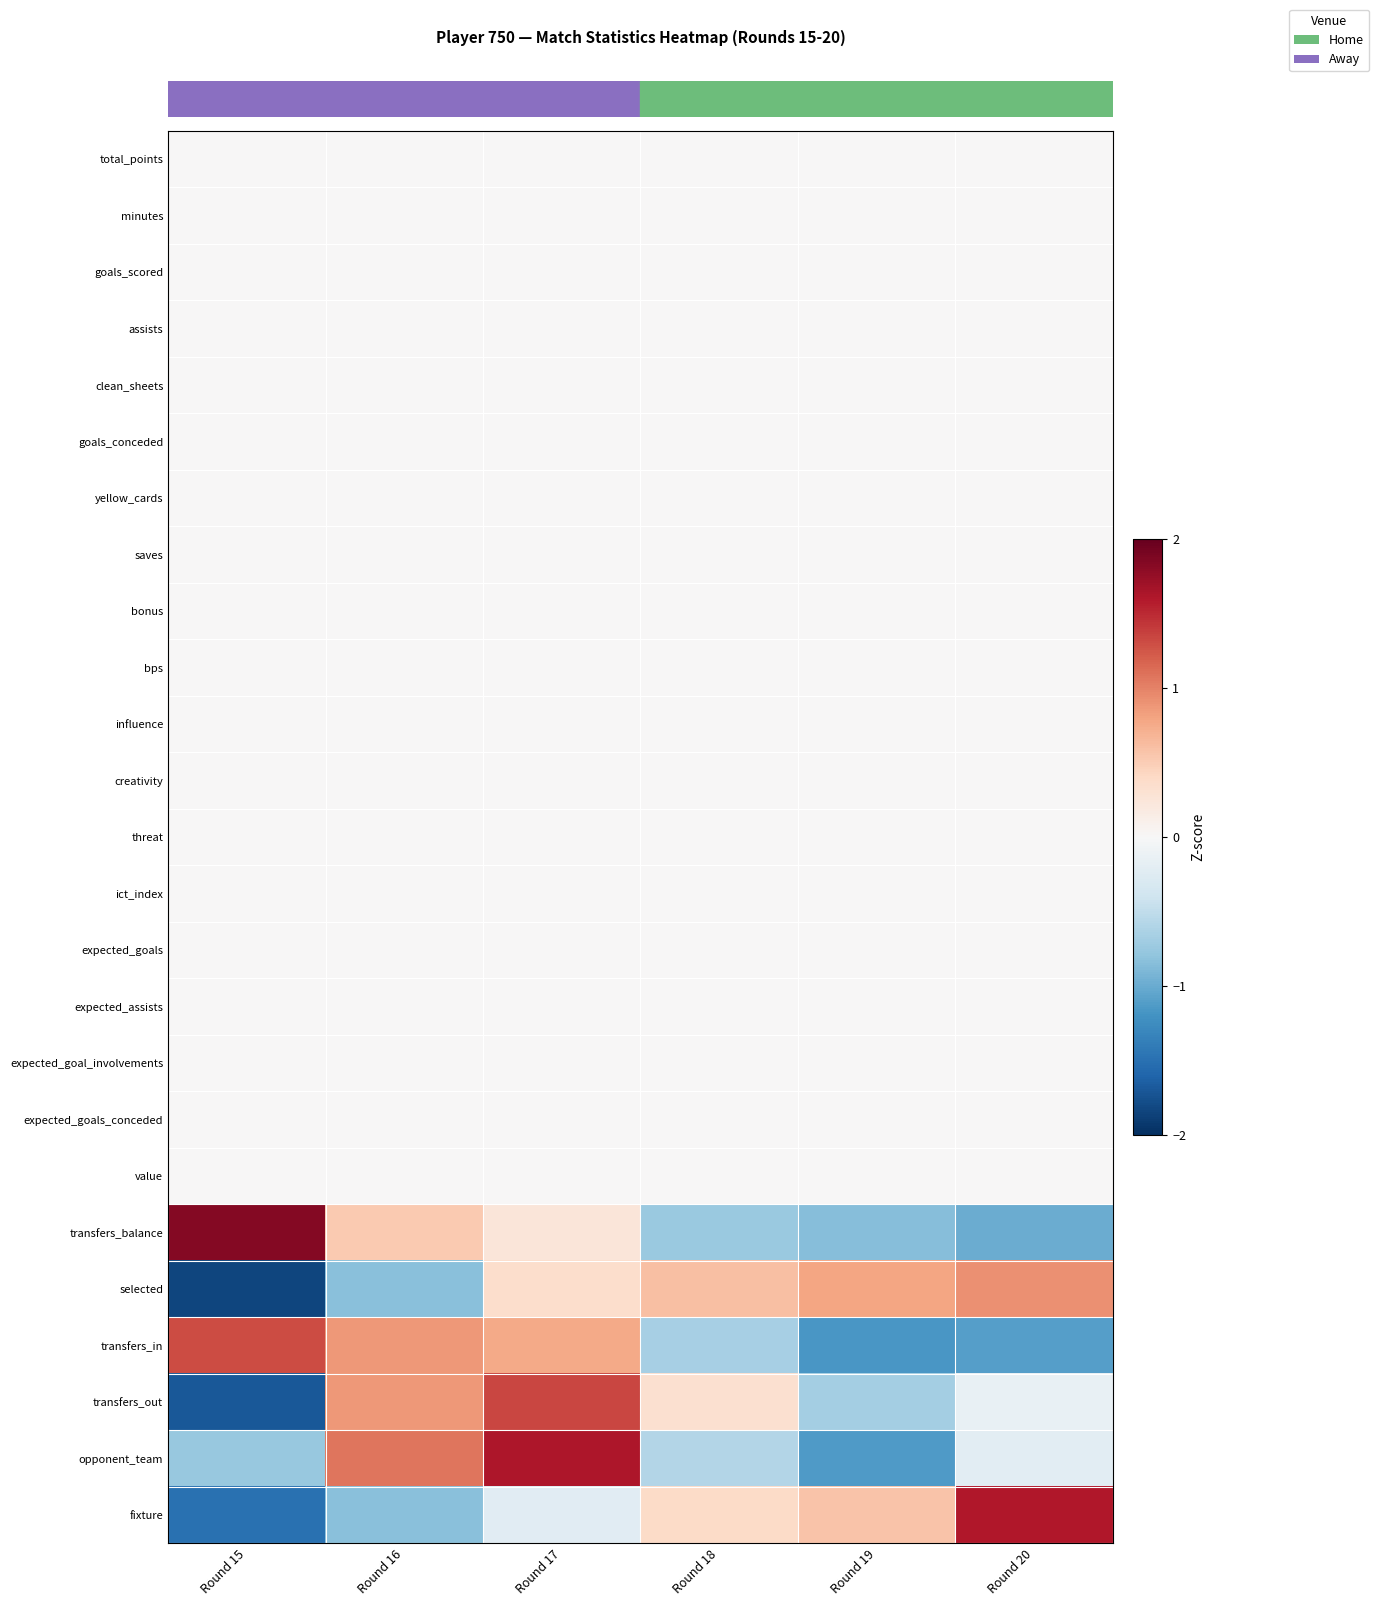

Which has a higher value, Round 17 or Round 19?

Round 17